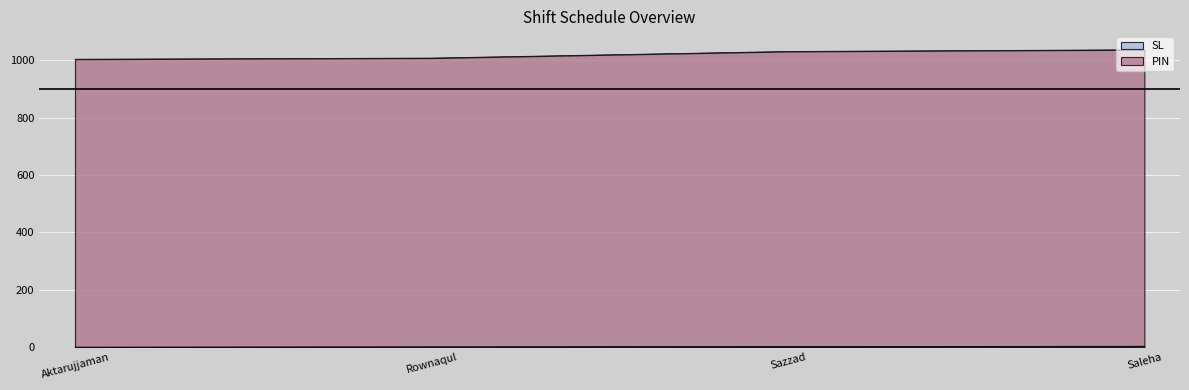

Which series has the largest range (max minus min)?

PIN